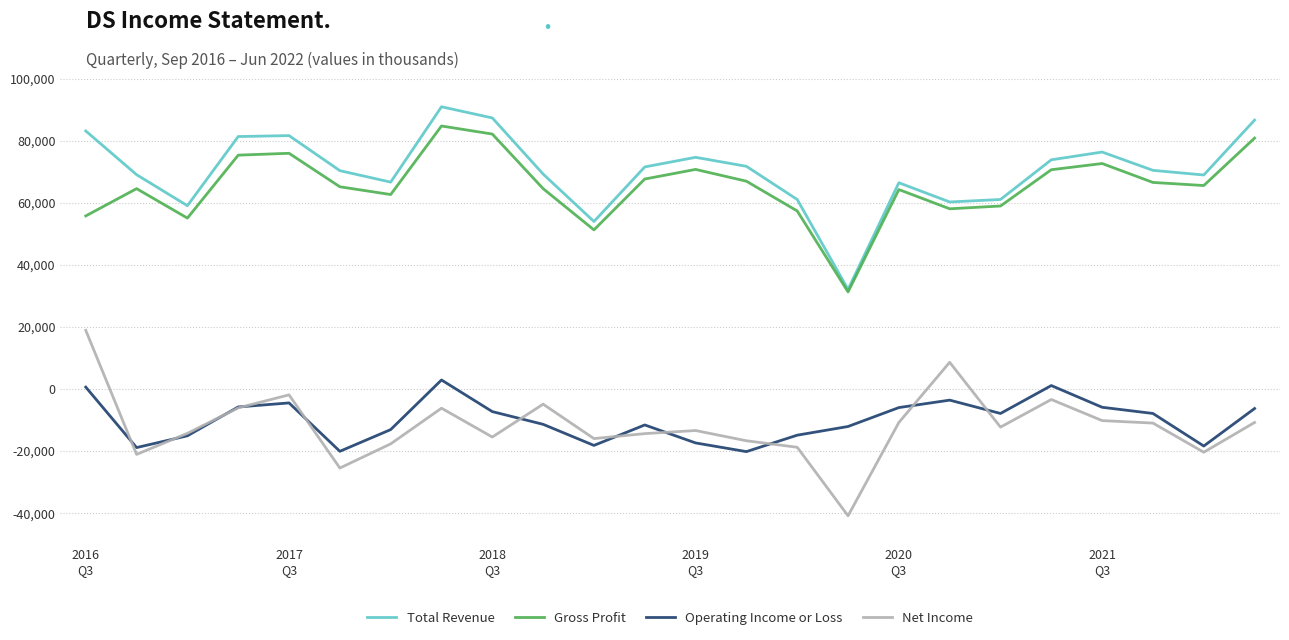

How many lines are shown in the chart?

4